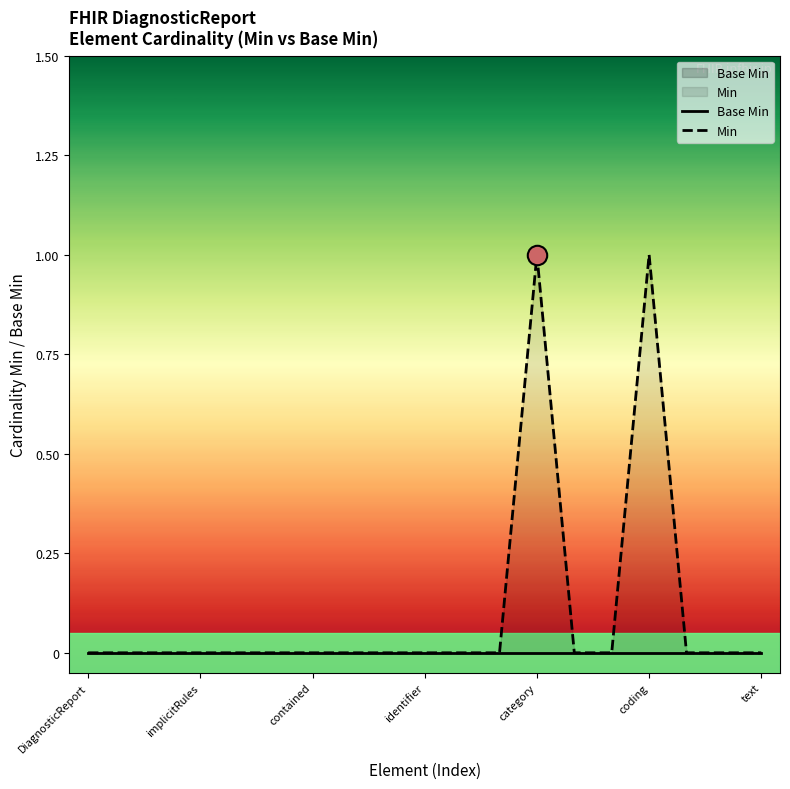

Which series has the largest total across all categories?

Min